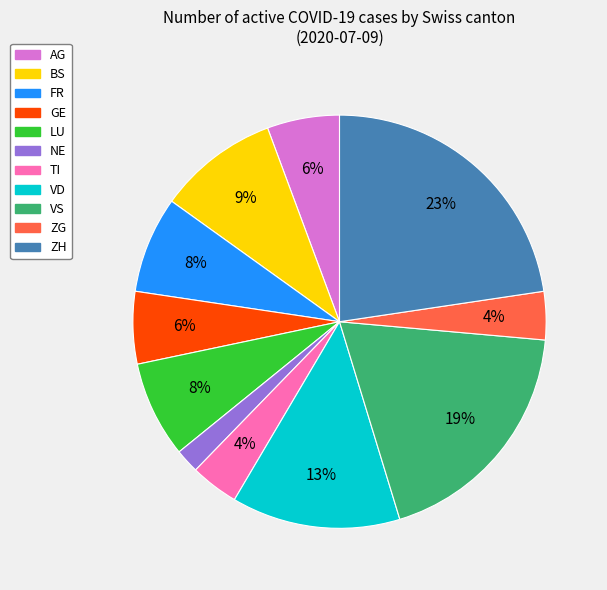

To the nearest percent, what is the difference between the largest and smallest slice percentages?

21%